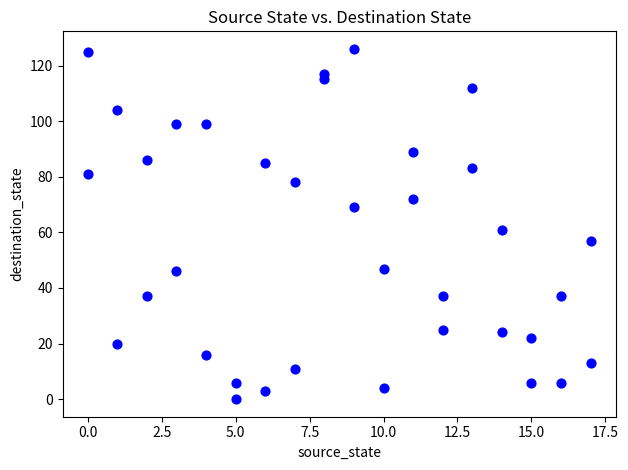

What is the range of Y values (max minus min)?

126